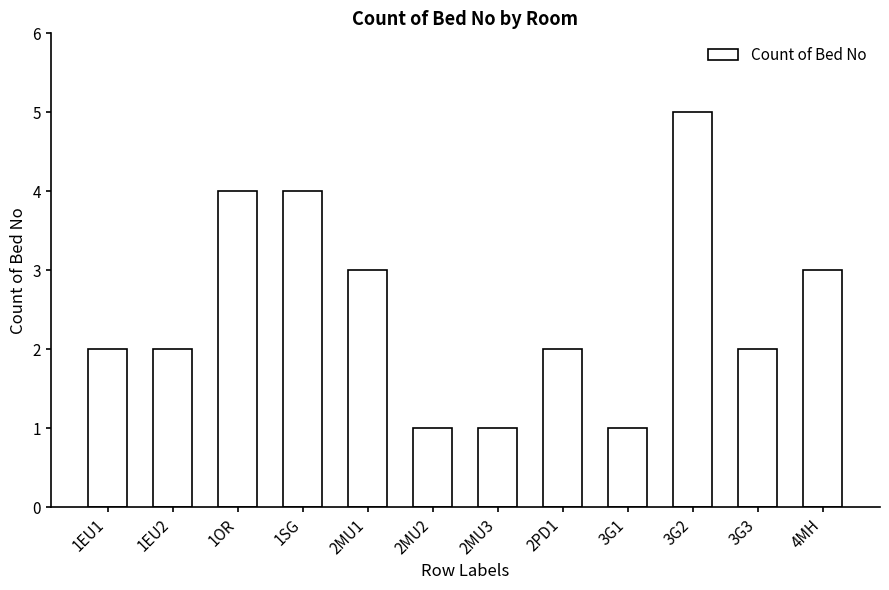

The chart shows a value of 2 at 3G3. True or false?

True